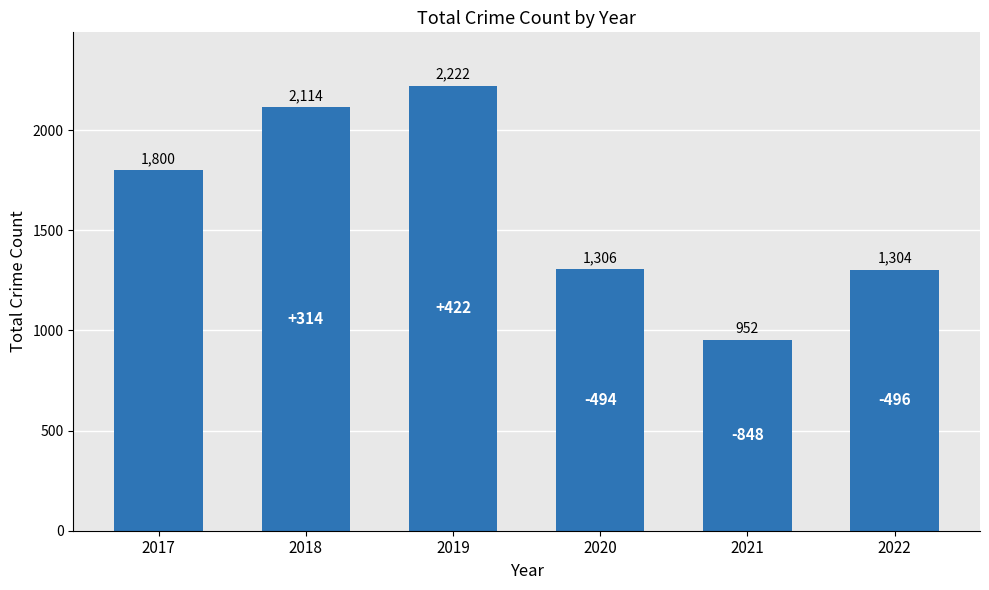

List the labels in order of value, largest first.

2019, 2018, 2017, 2020, 2022, 2021